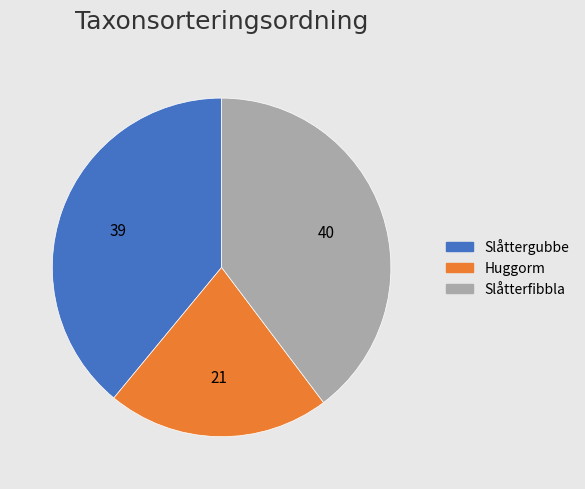

How many segments does this pie chart have?

3